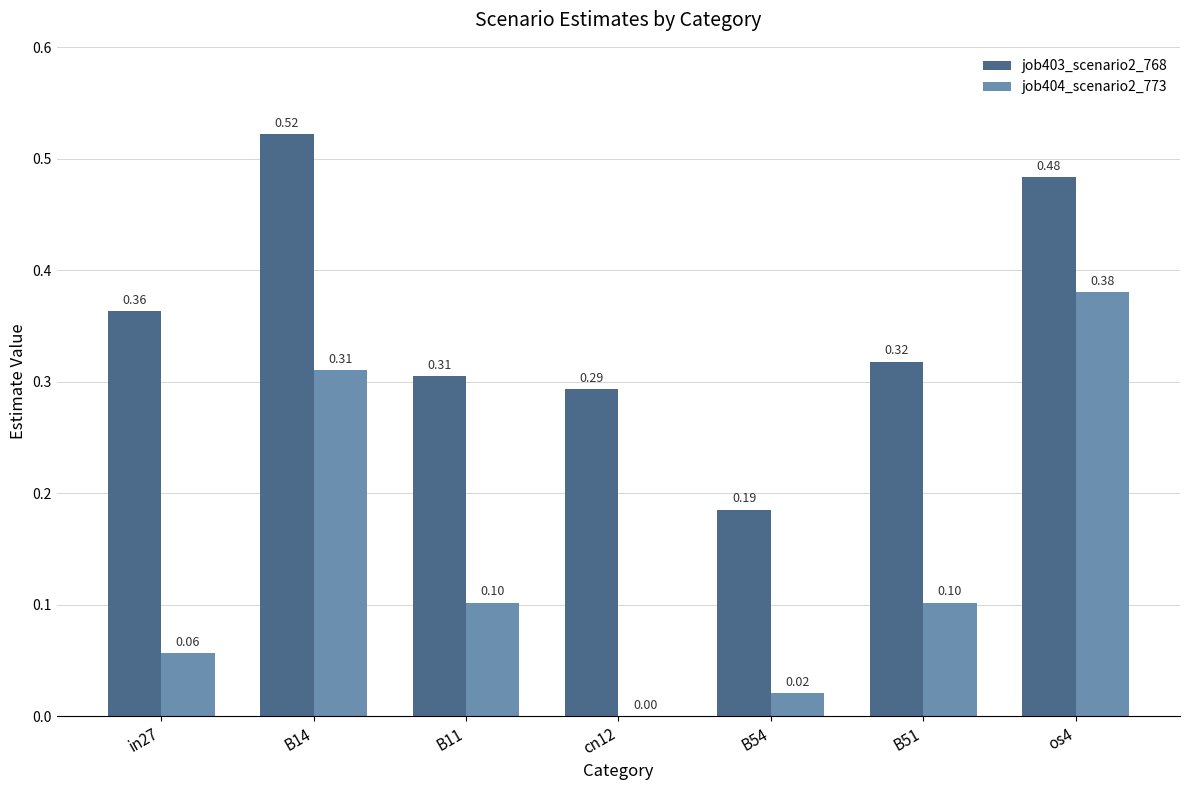

What is the sum of the job403_scenario2_768 values at B54 and B14?

0.7